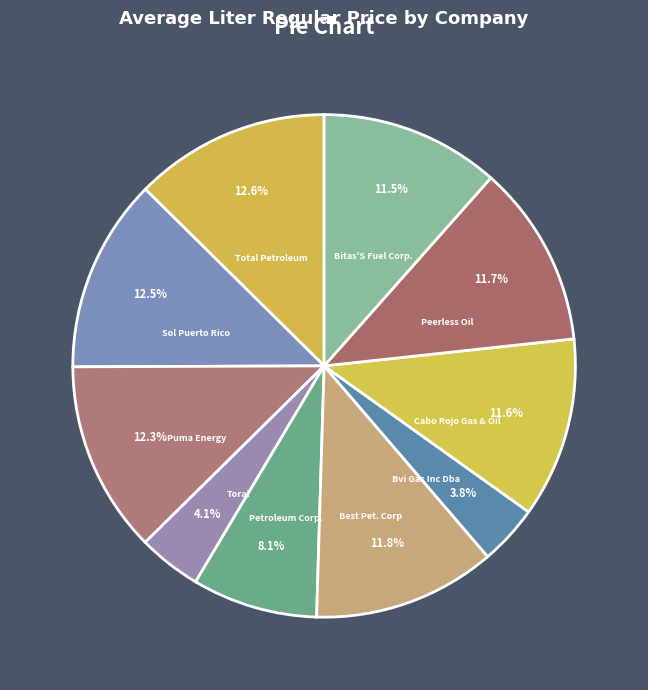

How much of the chart is everything except Peerless Oil?

88.3%